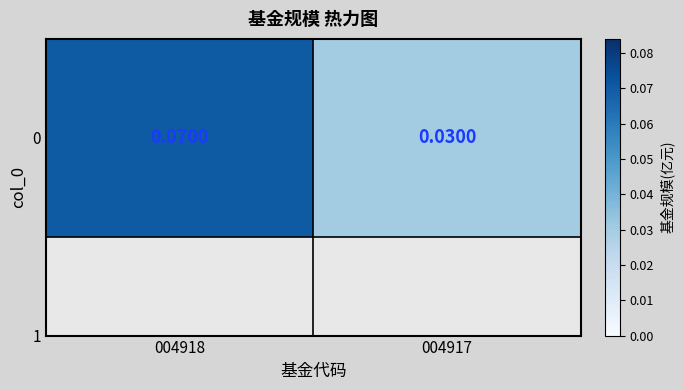

Reading left to right, list all the values displayed in this chart.

004918=0.1	004917=0.0